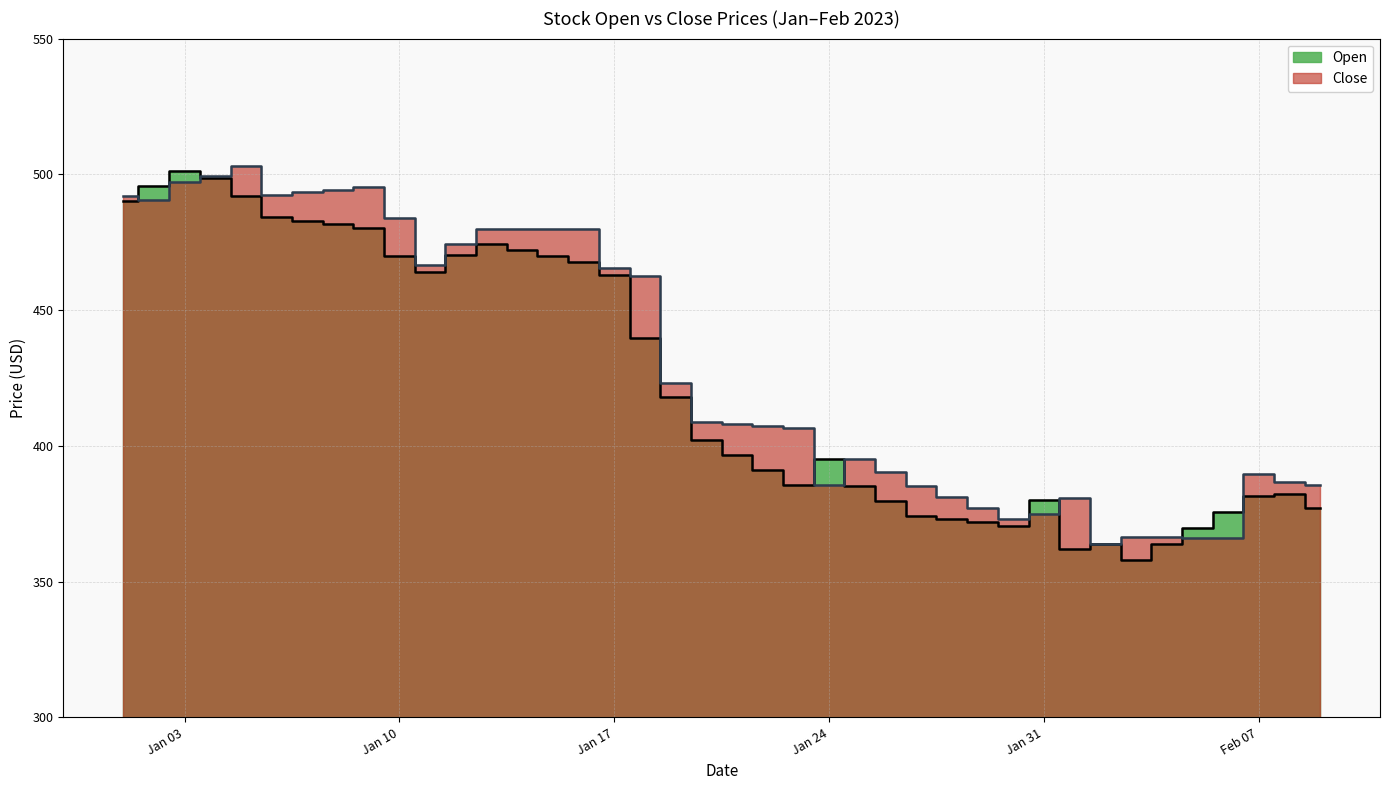

The Open series shows 552.3 at Feb 07. True or false?

False